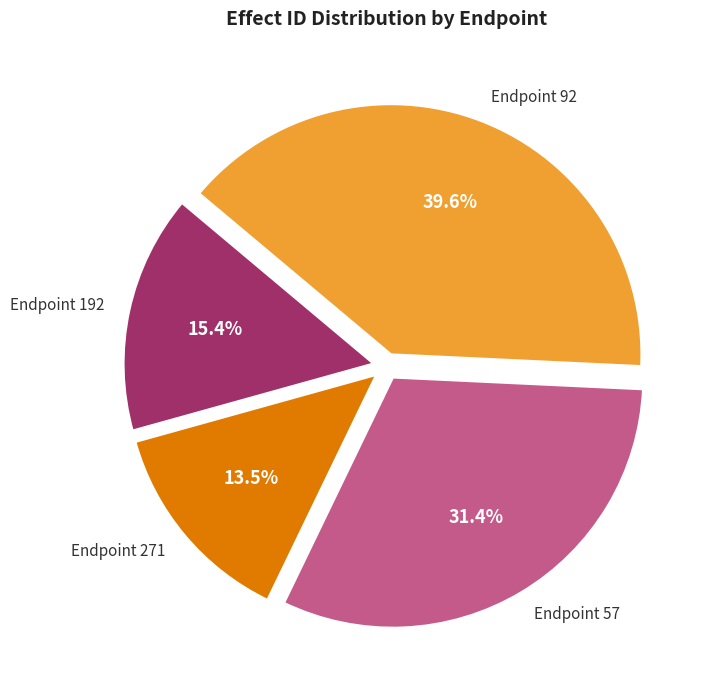

Is there a majority slice in this chart?

No